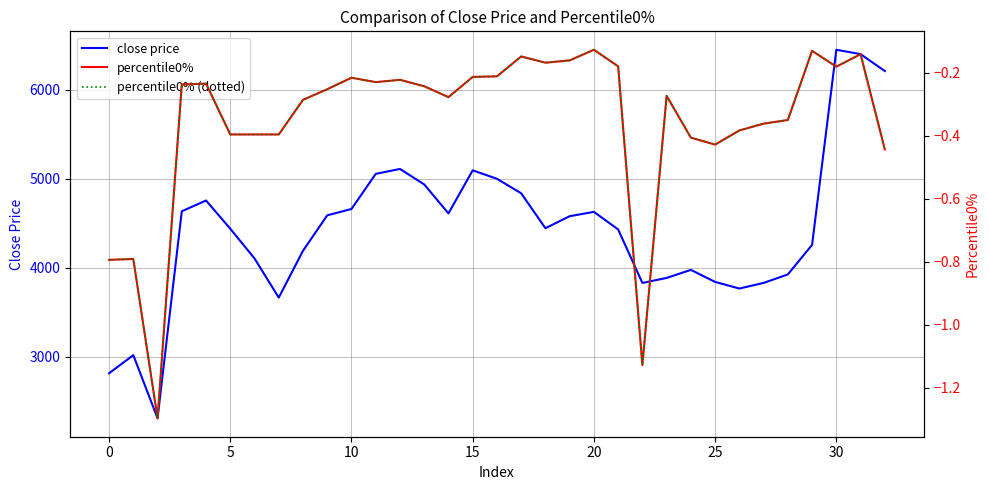

List the series in order of their peak value, lowest first.

percentile0%, percentile0% (dotted), close price